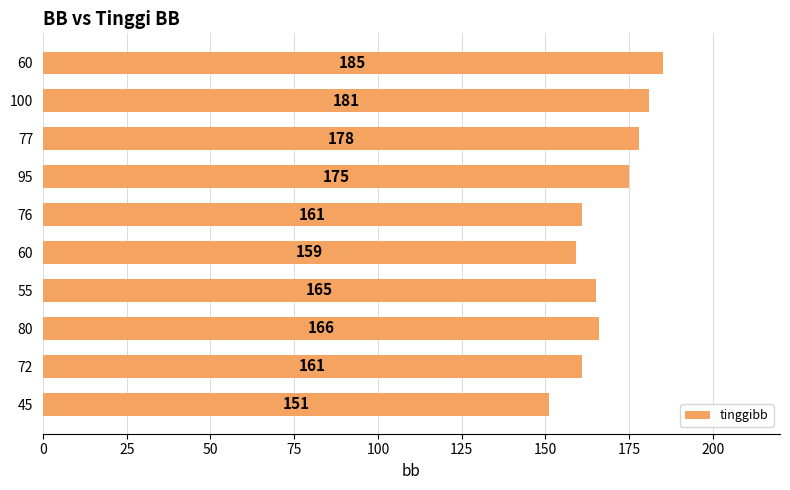

How many data points does each series have?

10